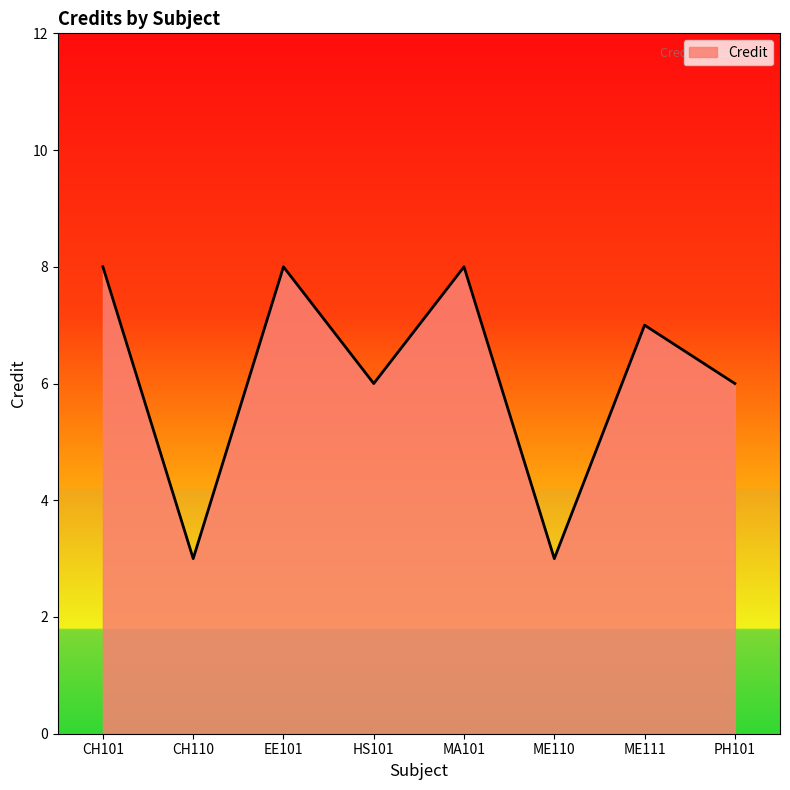

At which category does the data reach its first local peak?

EE101